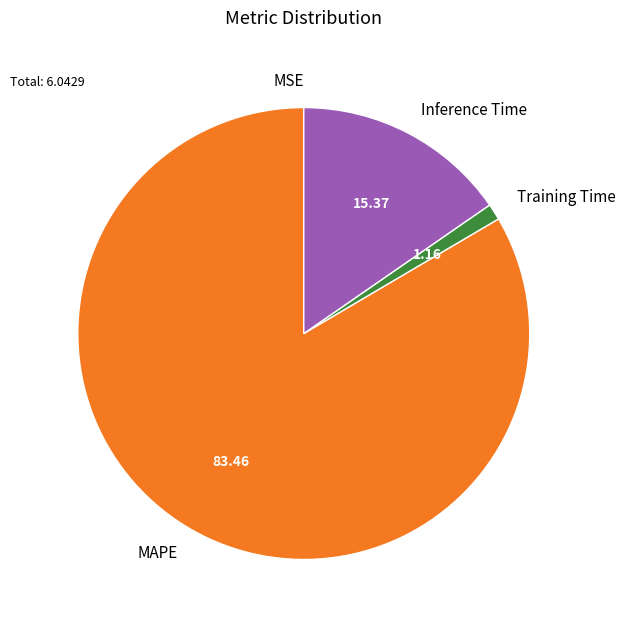

Which category has the biggest portion of the pie?

MAPE